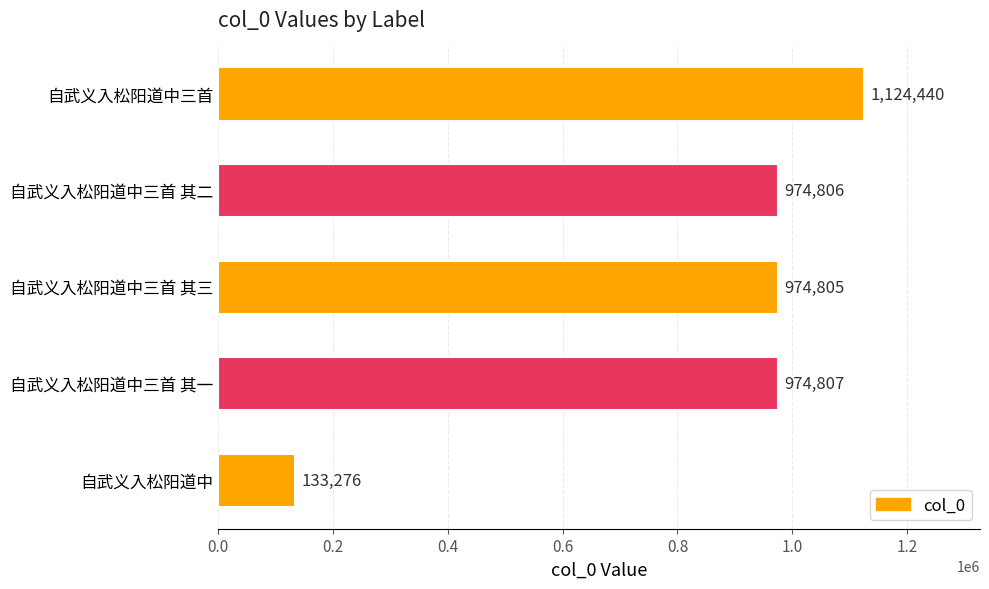

What is the difference between the maximum and second lowest values?

149635